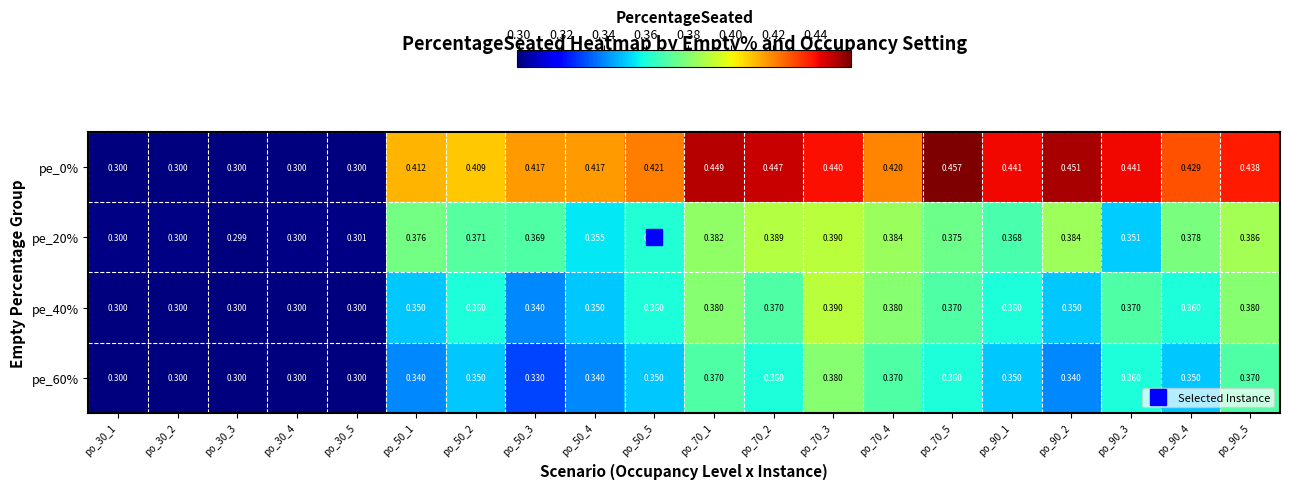

Is the value of pe_0% at po_70_3 greater than the value of pe_20% at po_30_3?

Yes